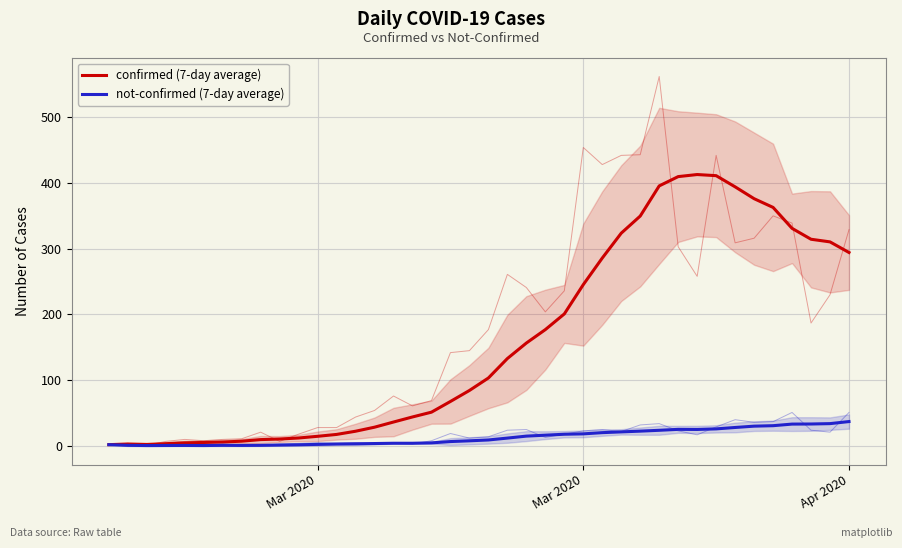

What is the minimum value for confirmed (7-day average)?

2.0